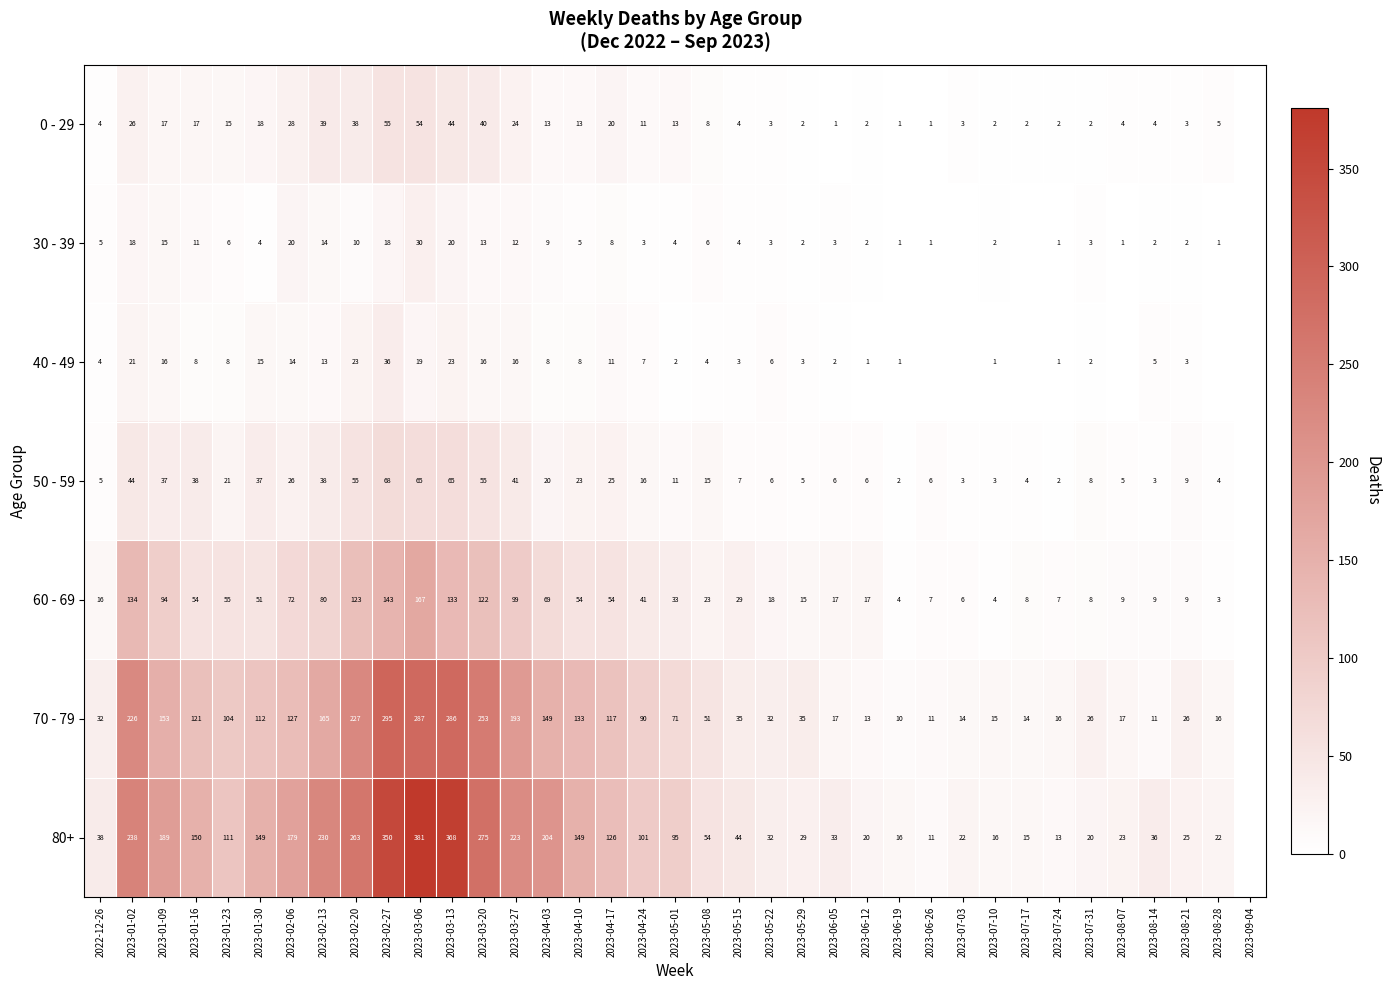

The value of 70 - 79 at 2023-07-17 is 14. True or false?

True